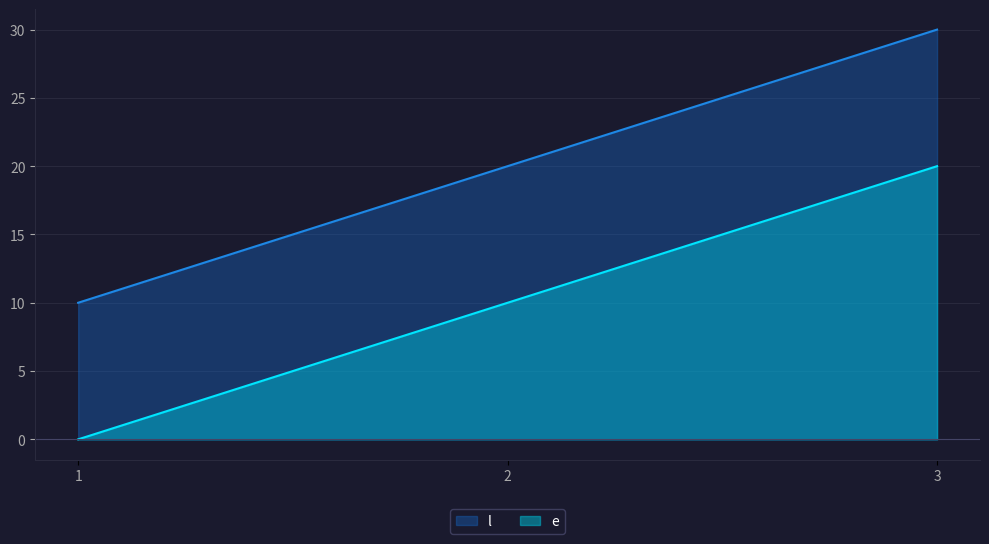

What are all the series names shown in the legend?

l, e